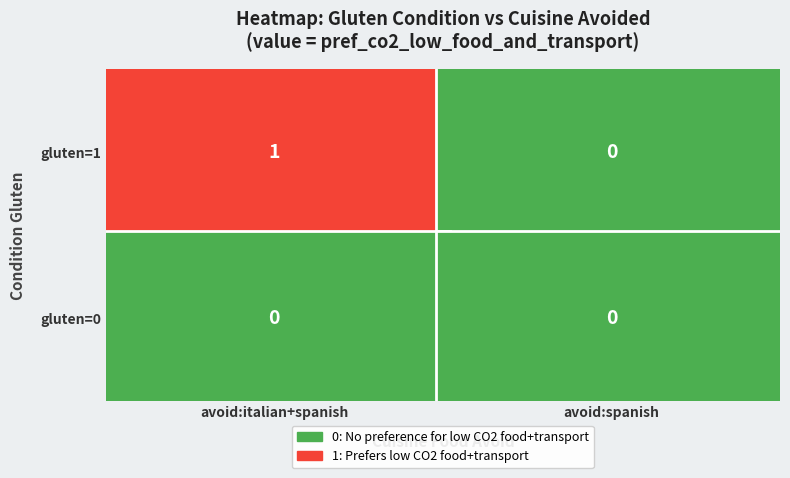

What is the sum of all gluten=1 values?

1